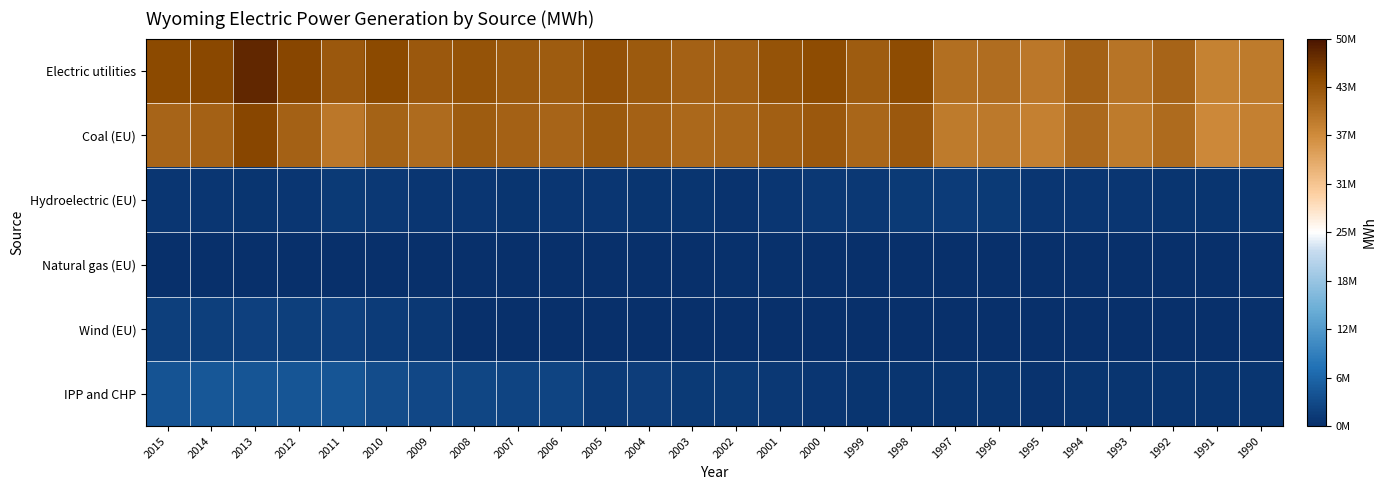

What is the greatest value displayed?

48089178